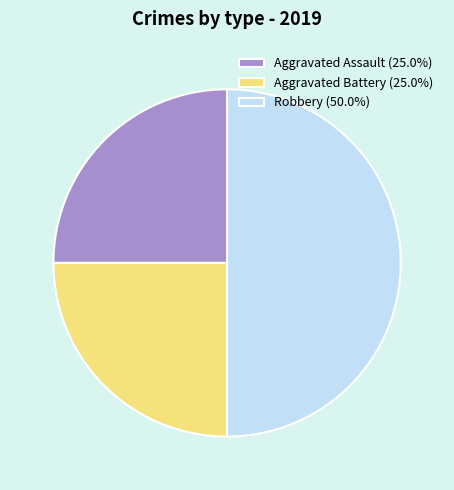

Is the sum of Robbery (50.0%) and Aggravated Battery (25.0%) greater than half?

Yes